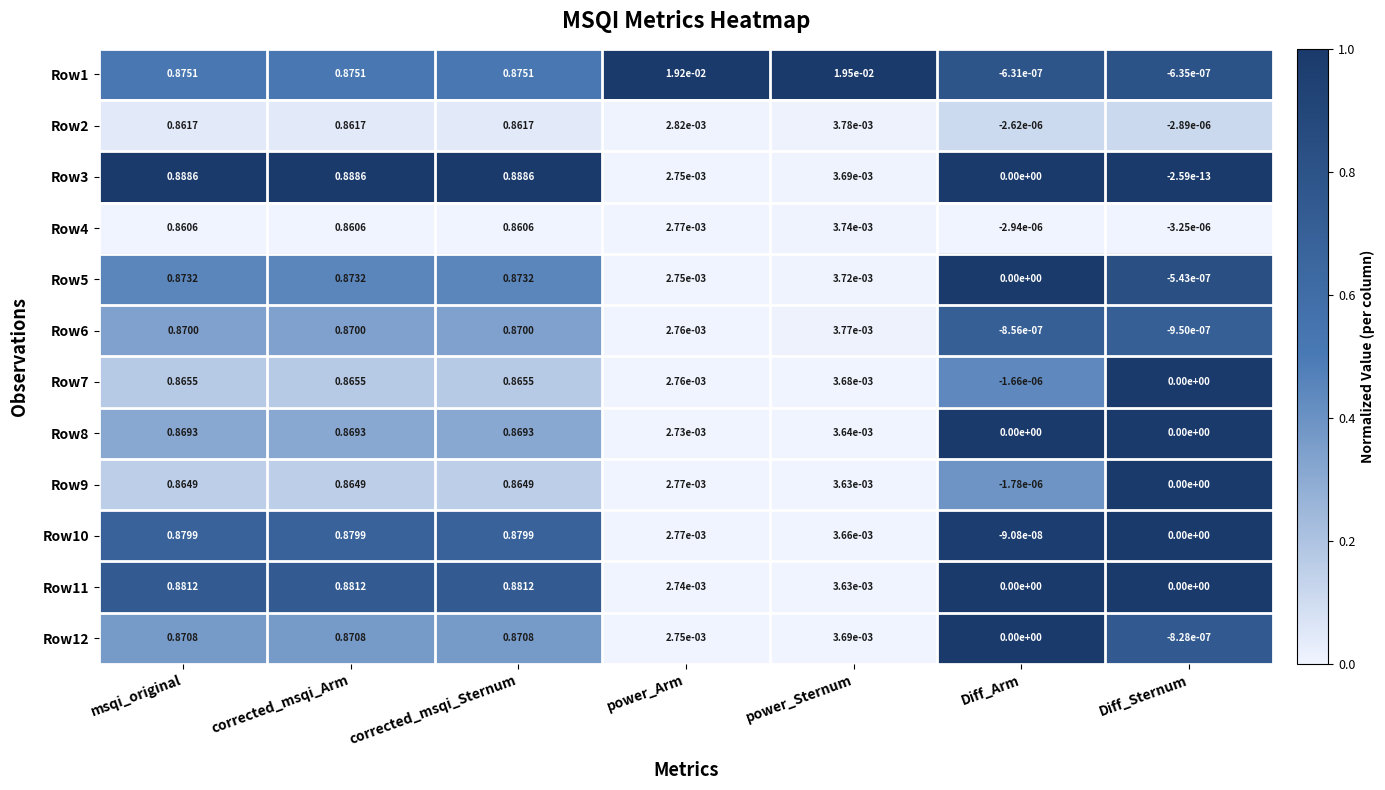

Is the value of Row12 at Diff_Sternum greater than the value of Row5 at corrected_msqi_Arm?

No